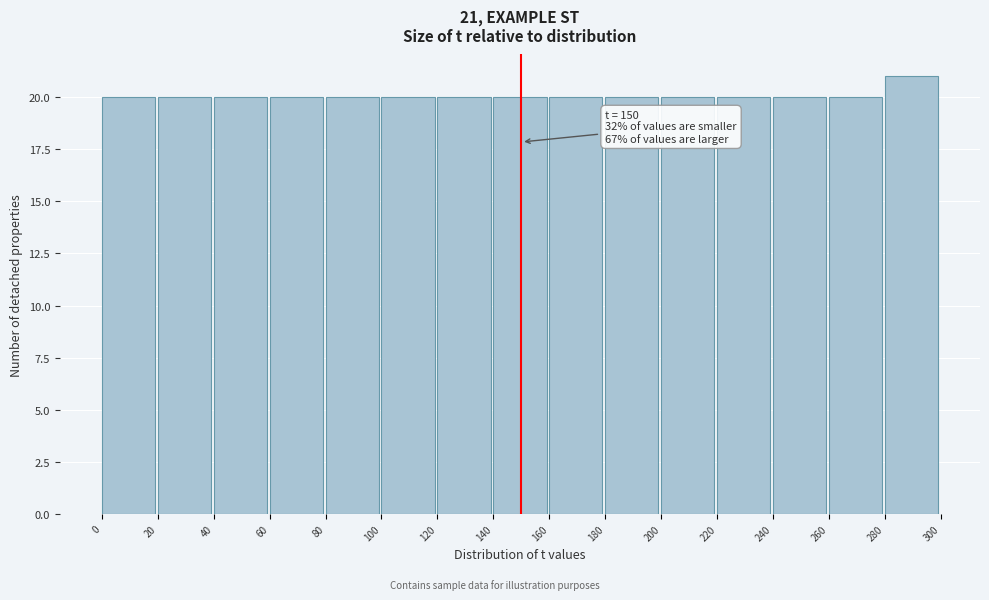

Over which range of the x-axis is the bar tallest?

280 to 300